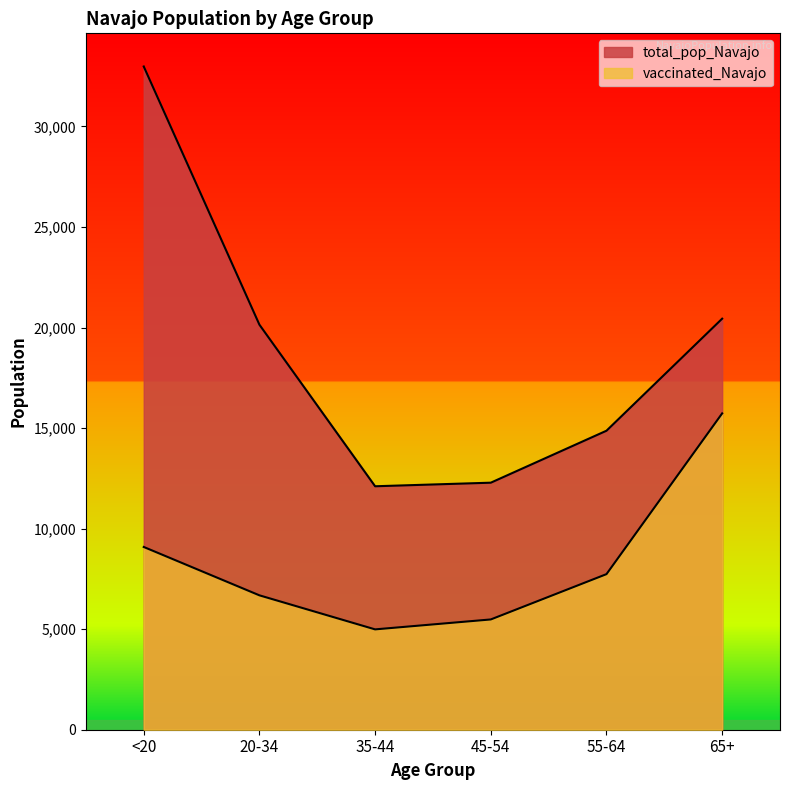

Reading left to right, what are all the values shown in this chart?

vaccinated_Navajo: <20=9088	20-34=6683	35-44=4990	45-54=5484	55-64=7737	65+=15731
total_pop_Navajo: <20=32982	20-34=20141	35-44=12107	45-54=12285	55-64=14869	65+=20441